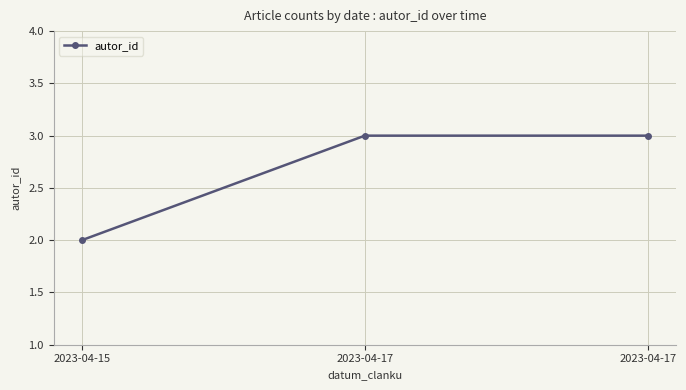

The chart shows a value of 3 at 2023-04-17. True or false?

True